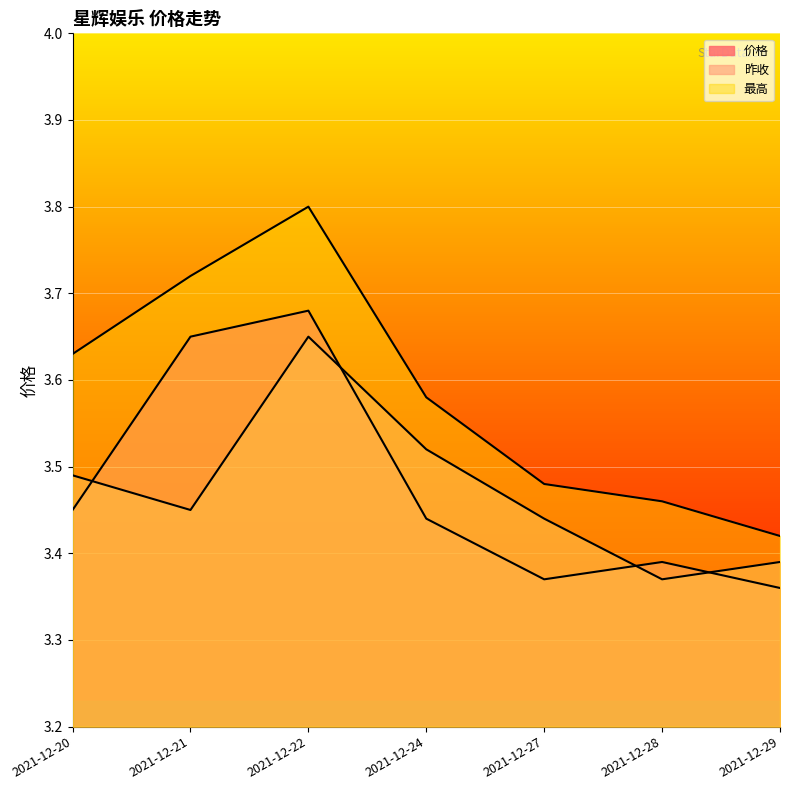

What is the average value of the 价格 series?

3.5